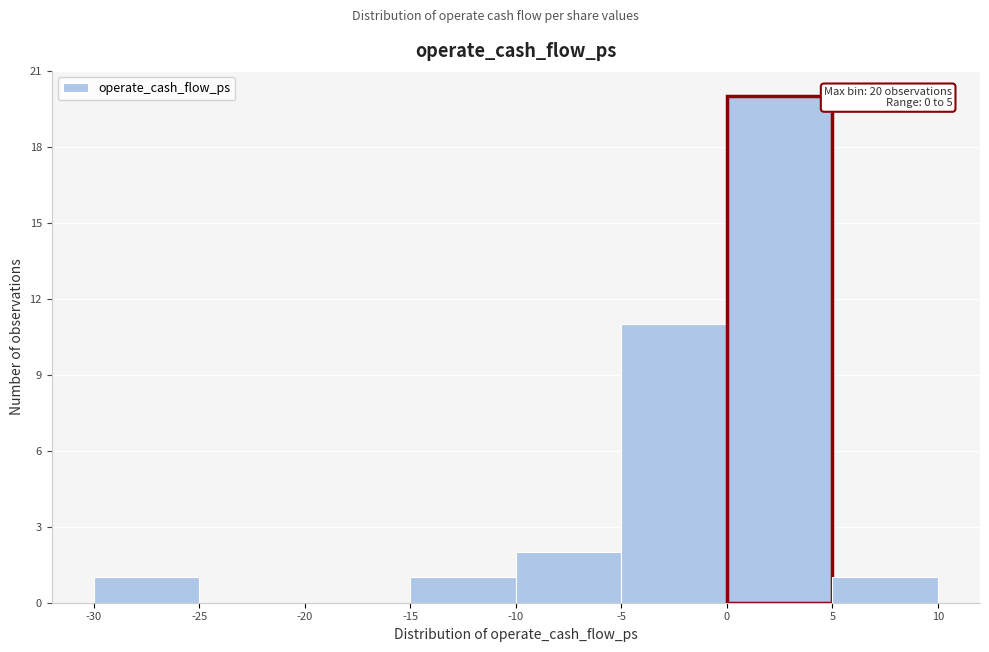

Over which range of the x-axis is the bar tallest?

0 to 5